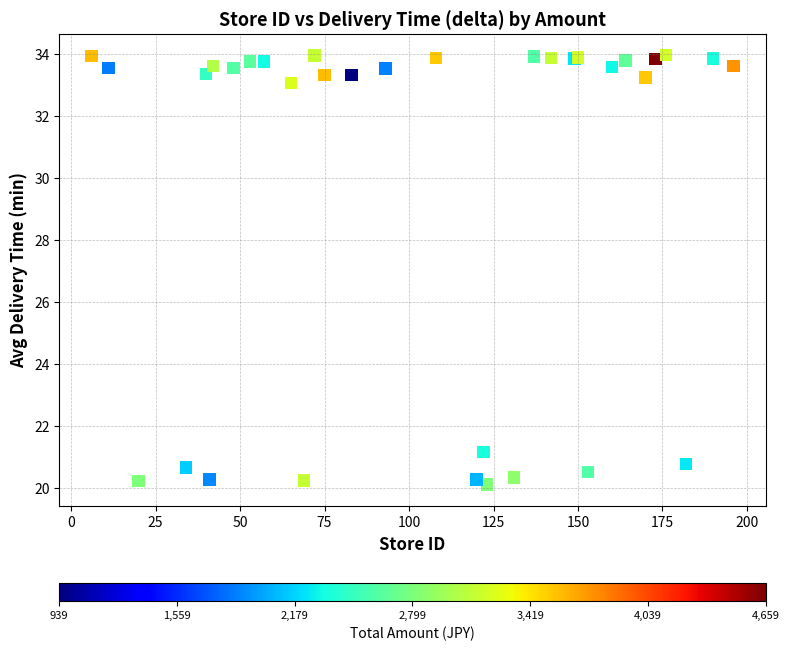

What Y value in the scatter plot is closest to 27?

21.2